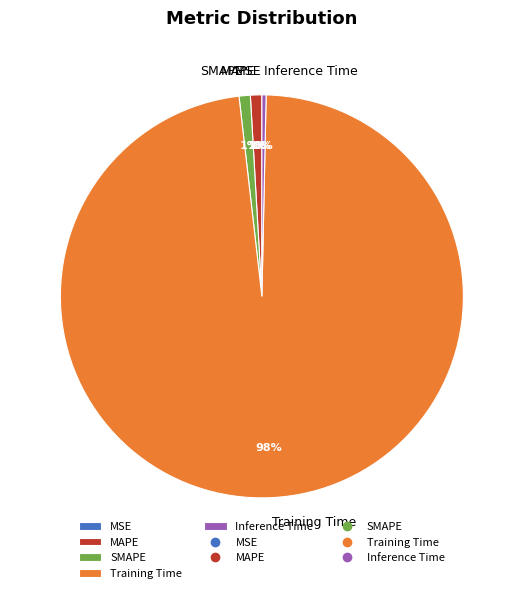

To the nearest percent, what percentage of the pie is Training Time?

98%